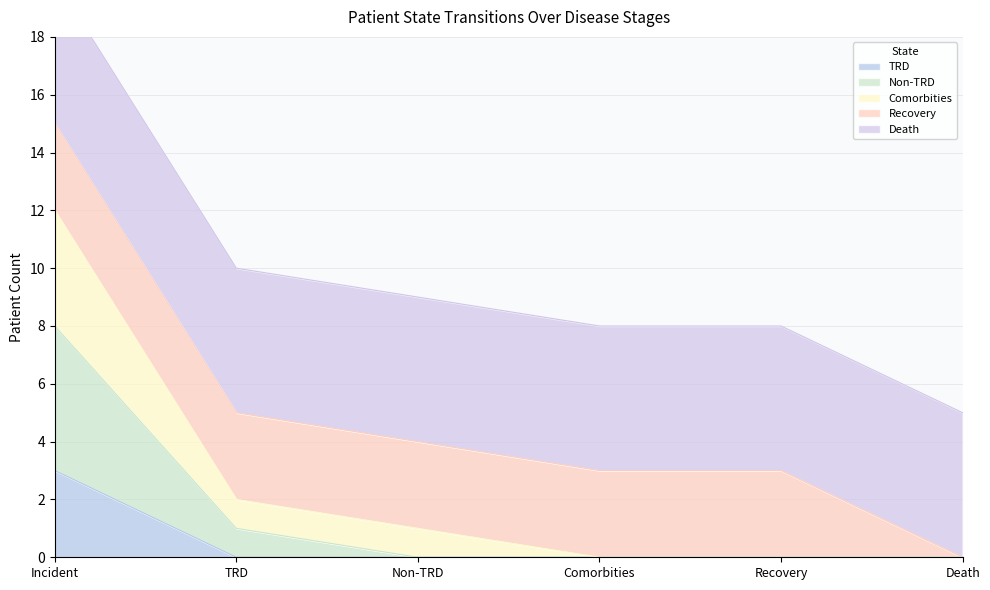

Is it true that TRD equals -1 at Comorbities?

False